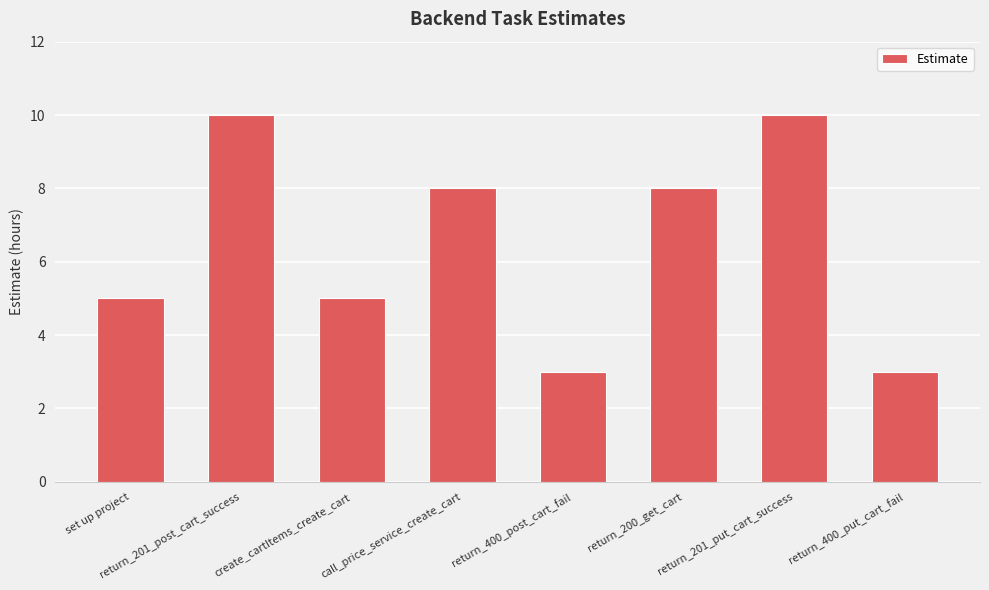

What is the smallest value displayed?

3